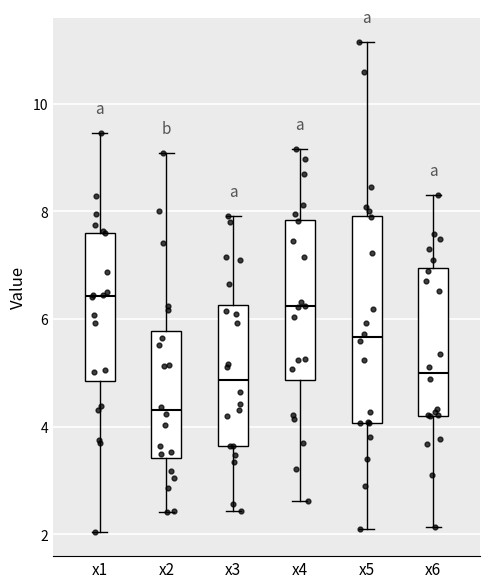

Reading left to right, transcribe this box plot: for each box, give where its median line is, the range the box spans, and where its two whiskers end, as read against the y-axis. The values are not printed on the chart, so give them approximately, as read against the axis.

x1: median 6.4, box 4.8 to 7.6, whiskers 2.0 to 9.4
x2: median 4.4, box 3.4 to 5.8, whiskers 2.4 to 9.0
x3: median 4.8, box 3.6 to 6.2, whiskers 2.4 to 8.0
x4: median 6.2, box 4.8 to 7.8, whiskers 2.6 to 9.2
x5: median 5.6, box 4.0 to 8.0, whiskers 2.0 to 11.2
x6: median 5.0, box 4.2 to 7.0, whiskers 2.2 to 8.4